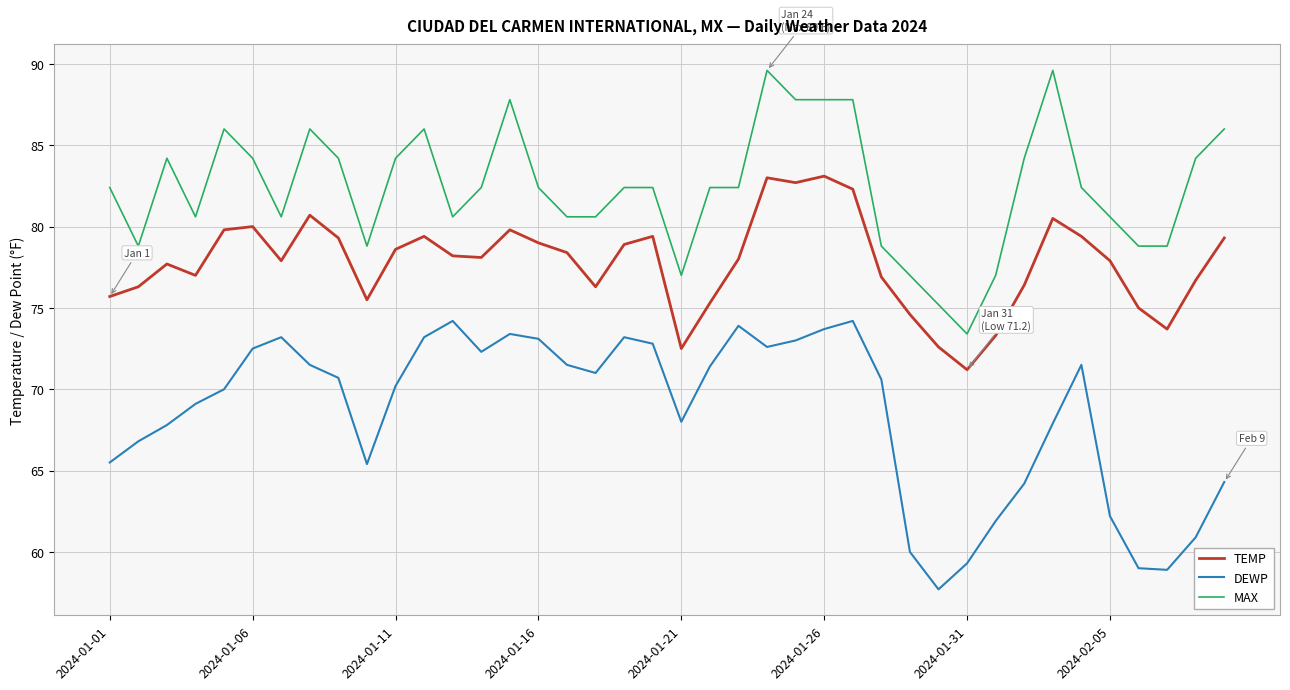

Rank the series by their average value, from lowest to highest.

DEWP, TEMP, MAX